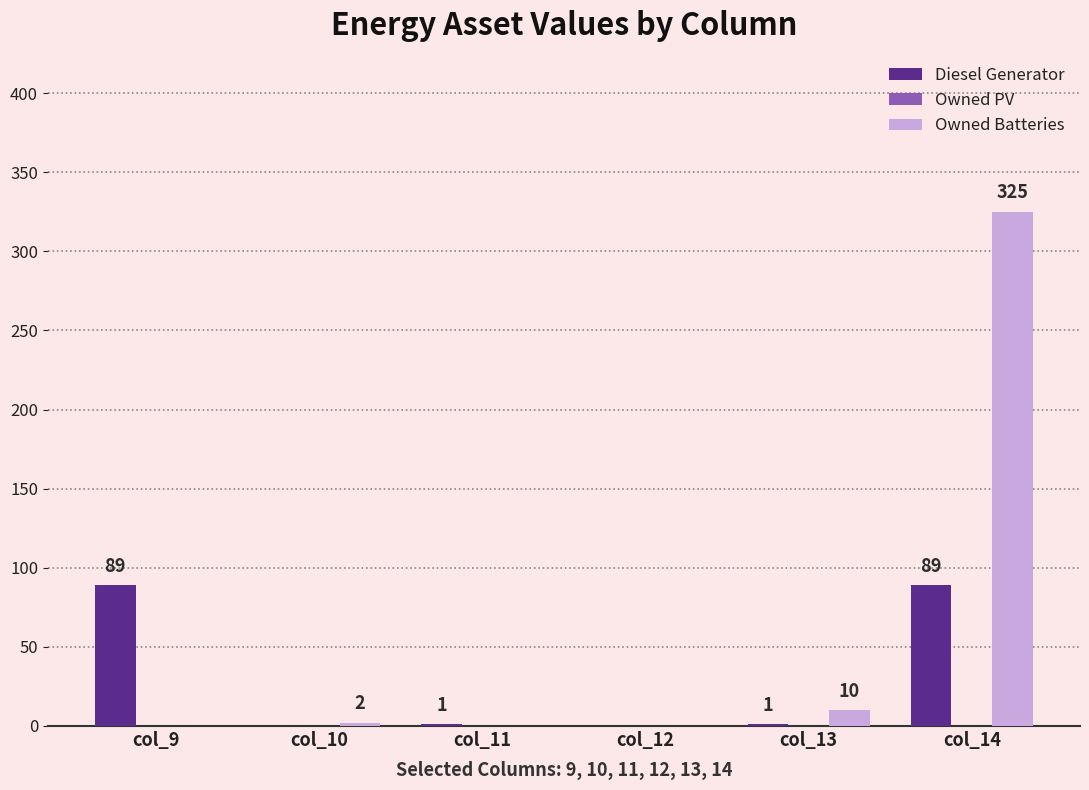

Which series has the largest total across all categories?

Owned Batteries